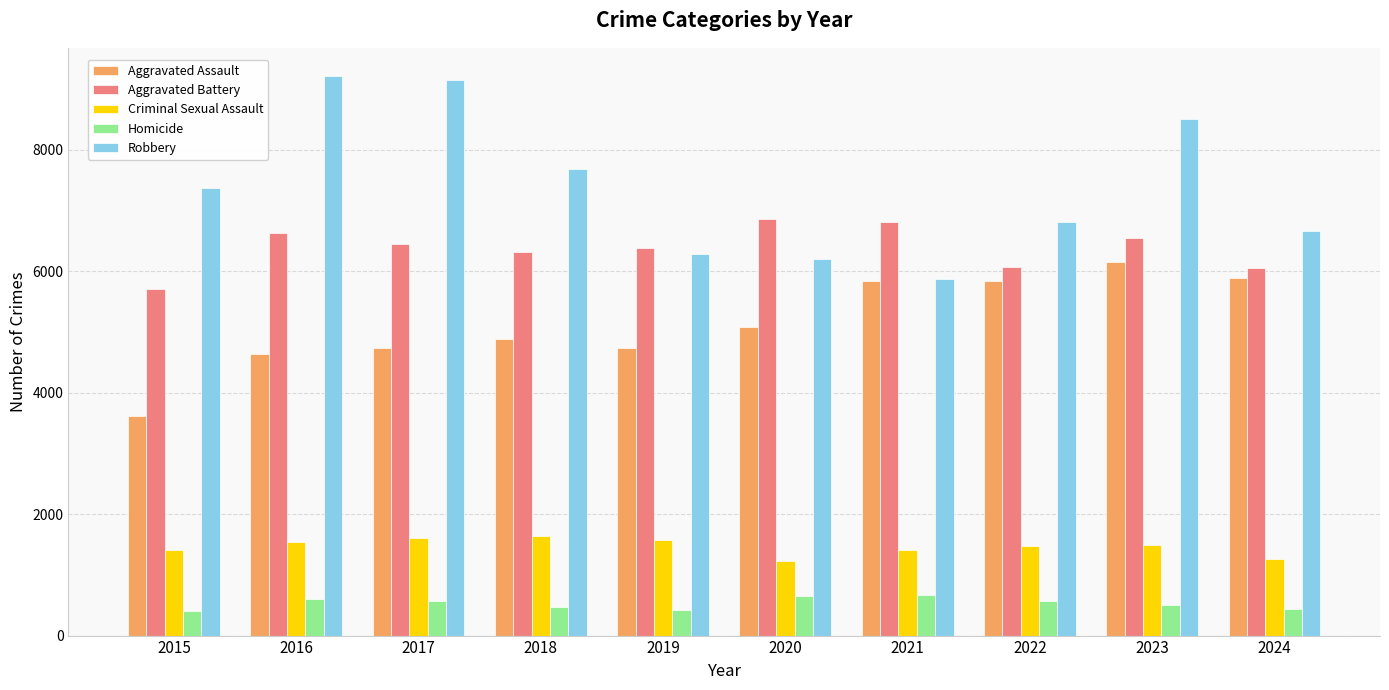

What are all the series names shown in the legend?

Aggravated Assault, Aggravated Battery, Criminal Sexual Assault, Homicide, Robbery